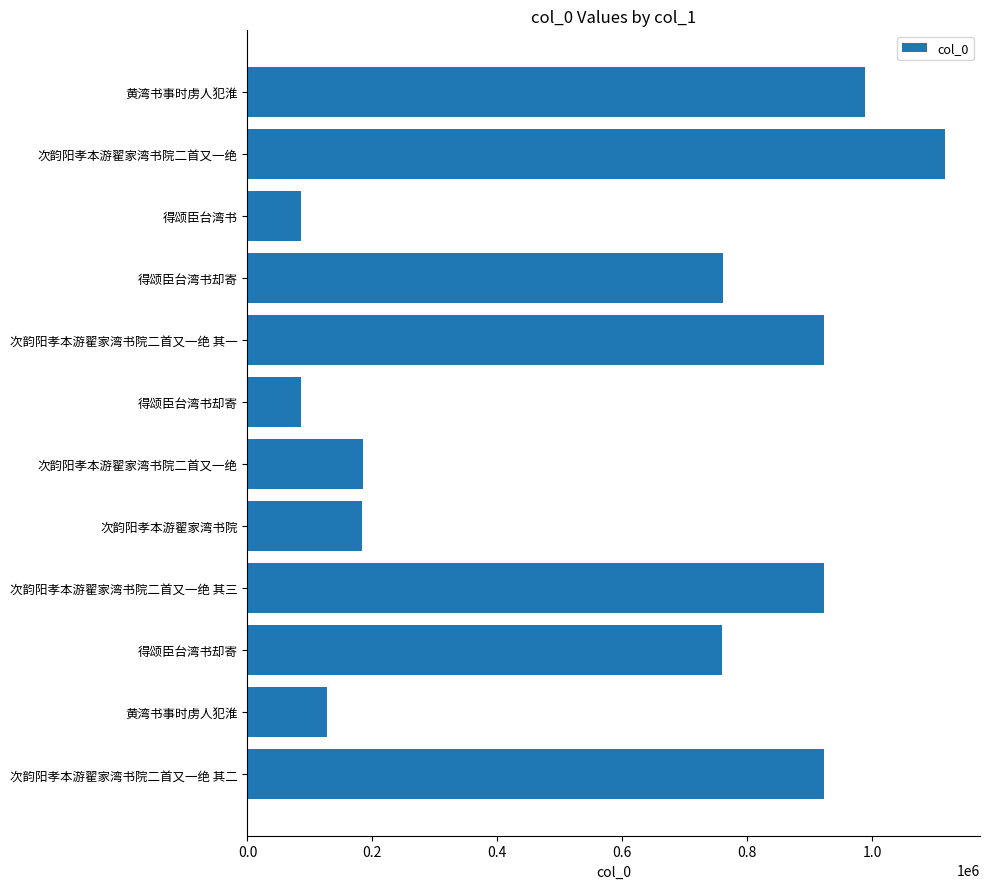

Does the chart contain any negative values?

No